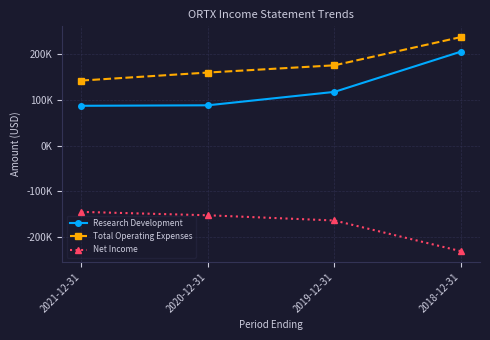

Is this an area chart (filled region under the line)?

No